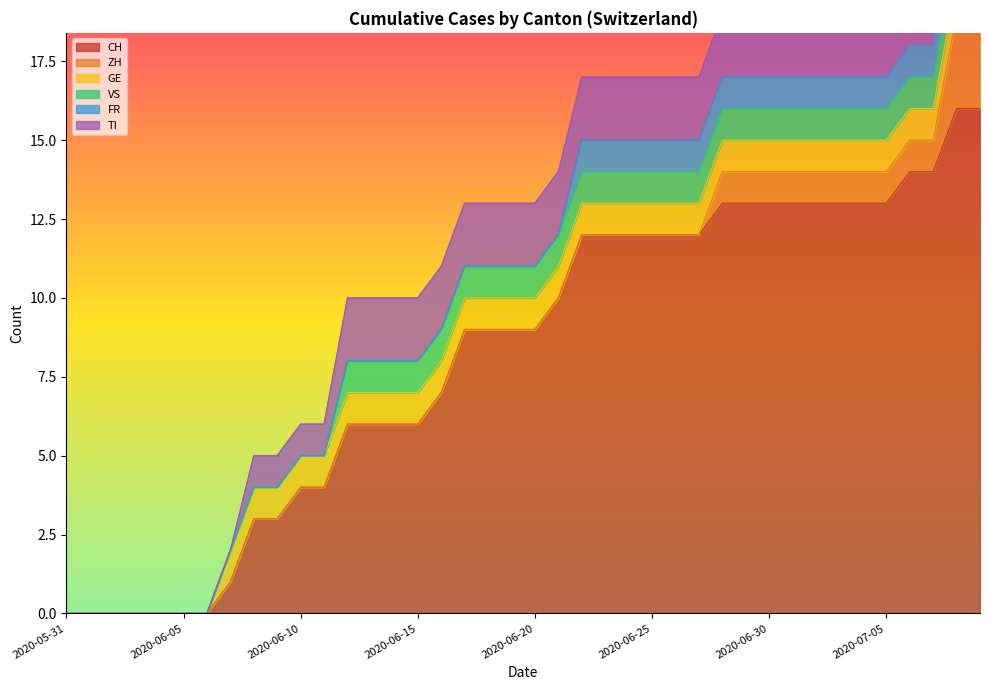

Reading left to right, list all the values displayed in this chart.

CH: 0	0	0	0	0	0	0	1	3	3	4	4	6	6	6	6	7	9	9	9	9	10	12	12	12	12	12	12	13	13	13	13	13	13	13	13	14	14	16	16
ZH: 0	0	0	0	0	0	0	0	0	0	0	0	0	0	0	0	0	0	0	0	0	0	0	0	0	0	0	0	1	1	1	1	1	1	1	1	1	1	3	3
GE: 0	0	0	0	0	0	0	1	1	1	1	1	1	1	1	1	1	1	1	1	1	1	1	1	1	1	1	1	1	1	1	1	1	1	1	1	1	1	1	1
VS: 0	0	0	0	0	0	0	0	0	0	0	0	1	1	1	1	1	1	1	1	1	1	1	1	1	1	1	1	1	1	1	1	1	1	1	1	1	1	1	1
FR: 0	0	0	0	0	0	0	0	0	0	0	0	0	0	0	0	0	0	0	0	0	0	1	1	1	1	1	1	1	1	1	1	1	1	1	1	1	1	1	1
TI: 0	0	0	0	0	0	0	0	1	1	1	1	2	2	2	2	2	2	2	2	2	2	2	2	2	2	2	2	2	2	2	2	2	2	2	2	2	2	2	2